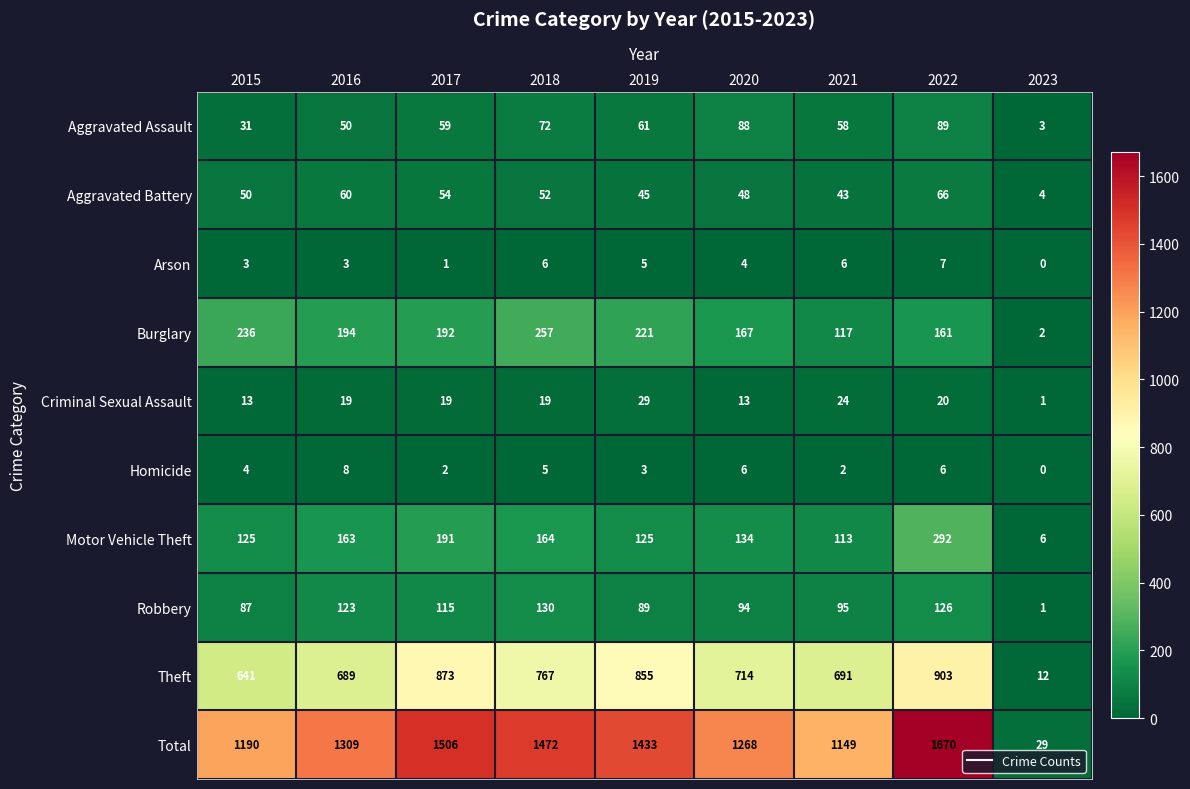

At how many categories does at least one series exceed 298?

8